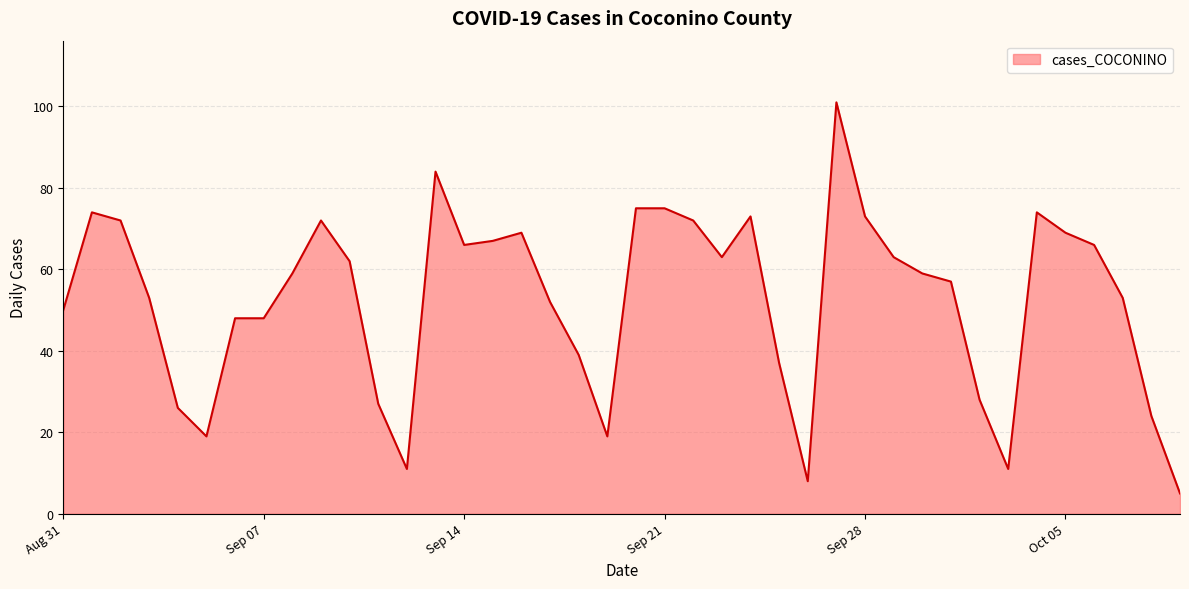

What is the greatest value displayed?

101